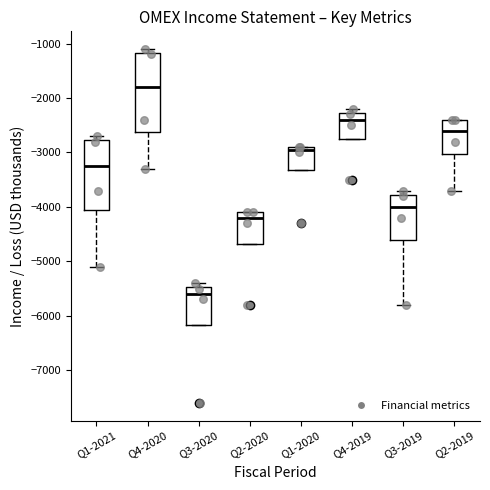

Where is the upper edge of the box for Q1-2020 on the y-axis? The values are not printed on the chart, so give them approximately, as read against the axis.

-2900